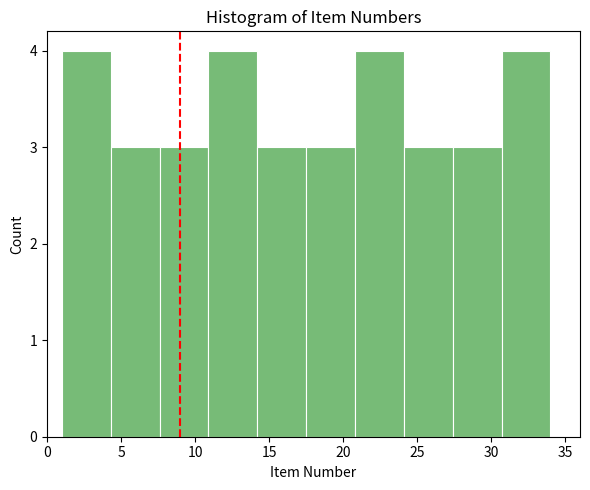

Reading left to right, transcribe this chart: for each bar, give the range it covers on the x-axis and its height. Neither the bar edges nor the heights are printed on the chart, so give them approximately, as read against the axes.

1.0 to 4.3: 4
4.3 to 7.6: 3
7.6 to 10.9: 3
10.9 to 14.2: 4
14.2 to 17.5: 3
17.5 to 20.8: 3
20.8 to 24.1: 4
24.1 to 27.4: 3
27.4 to 30.7: 3
30.7 to 34.0: 4